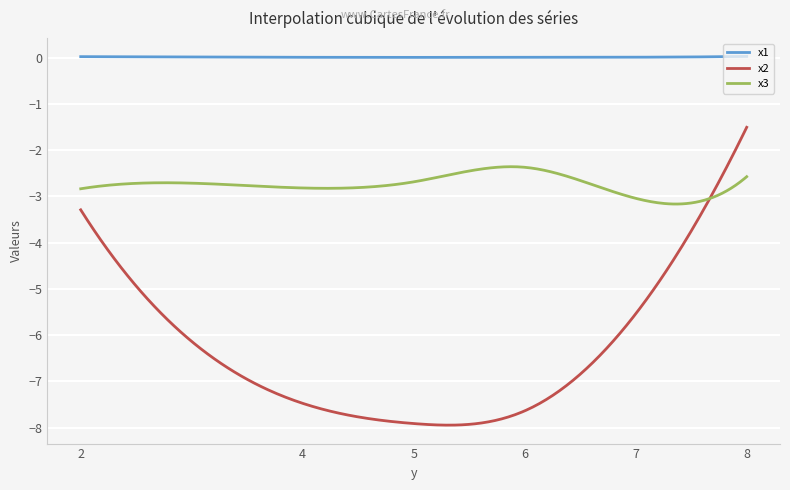

True or false: x1 and x2 intersect in this chart.

False